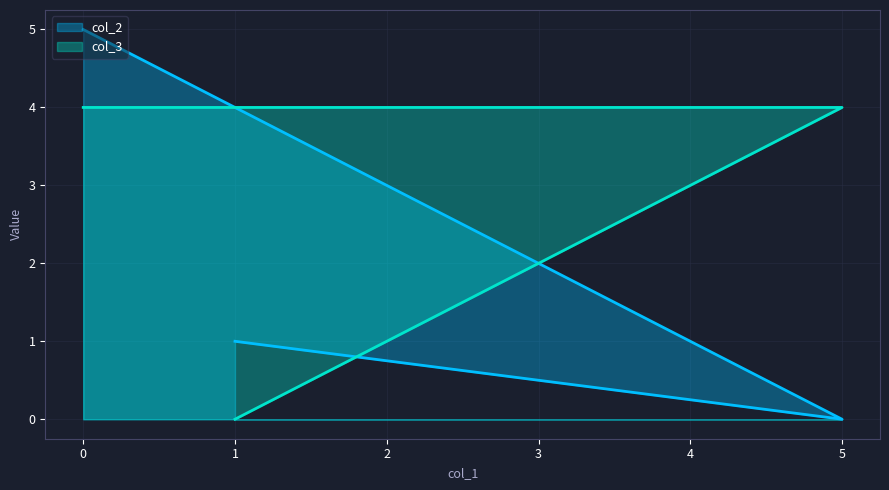

Reading left to right, list all the values displayed in this chart.

col_2: 0=5	5=0	1=1
col_3: 0=4	5=4	1=0